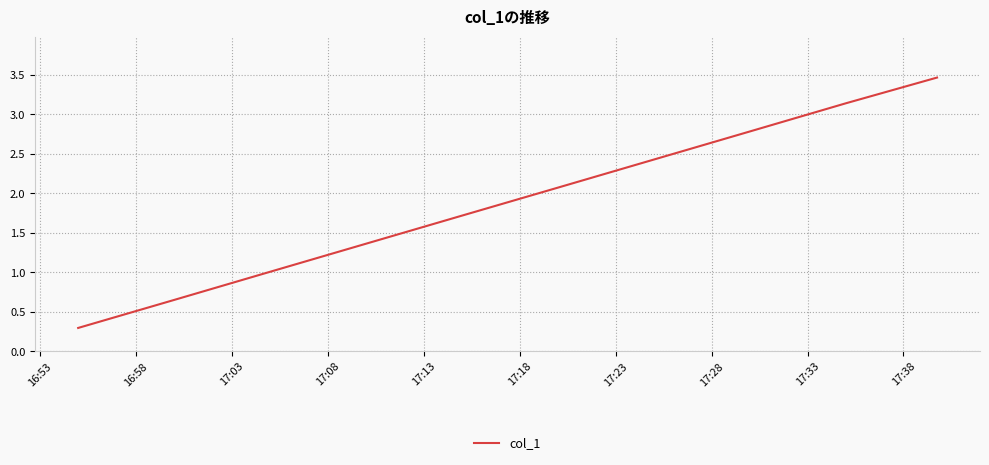

What is the maximum value shown in the chart?

3.5